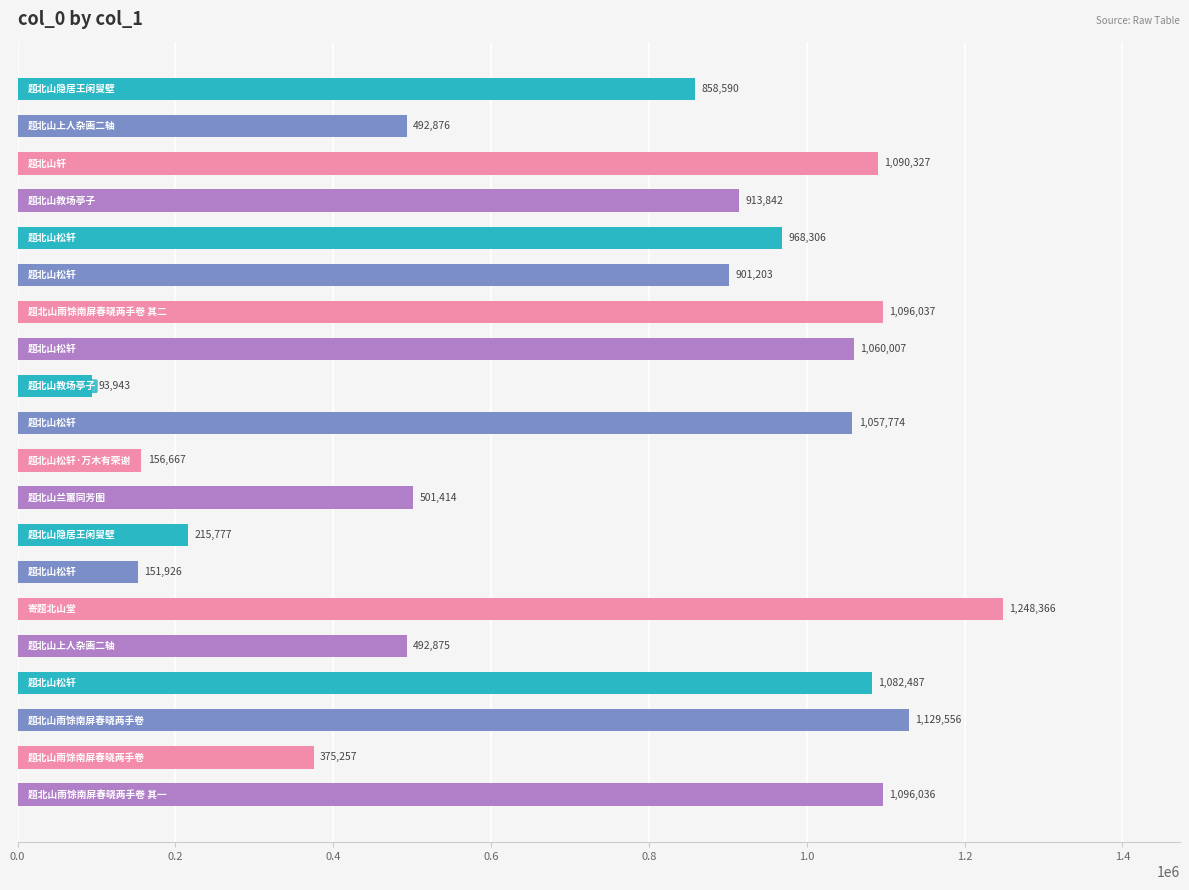

How many data points are less than 913842?

10